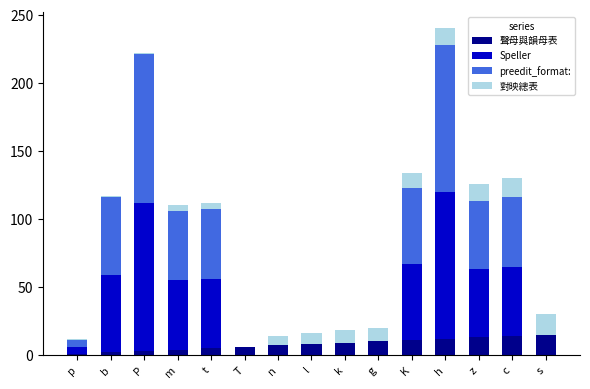

Does the chart contain stacked bars?

Yes